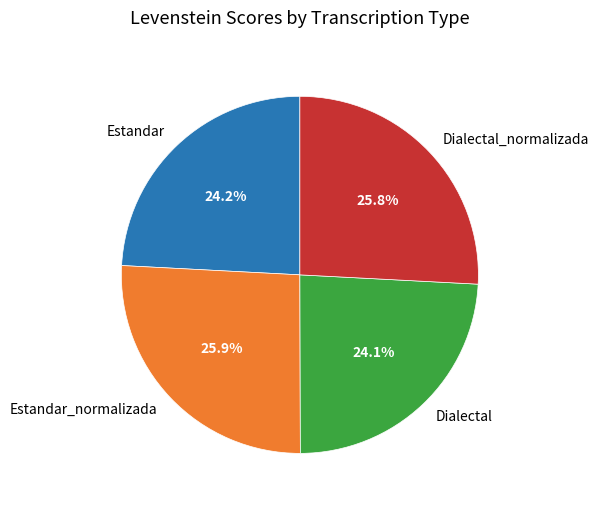

How many segments does this pie chart have?

4